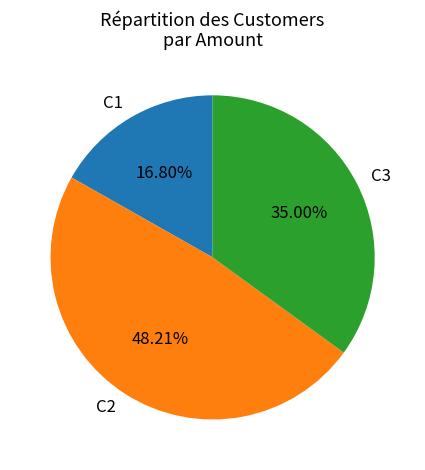

Which category has the biggest portion of the pie?

C2